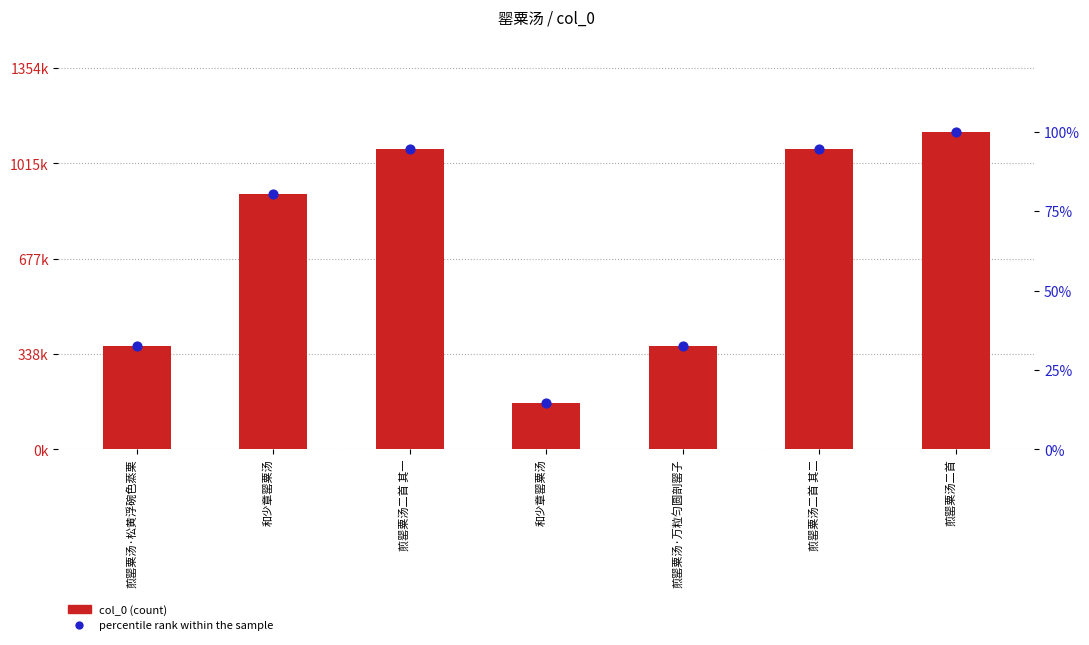

At which category is the sum across all series the highest?

煎罂粟汤二首